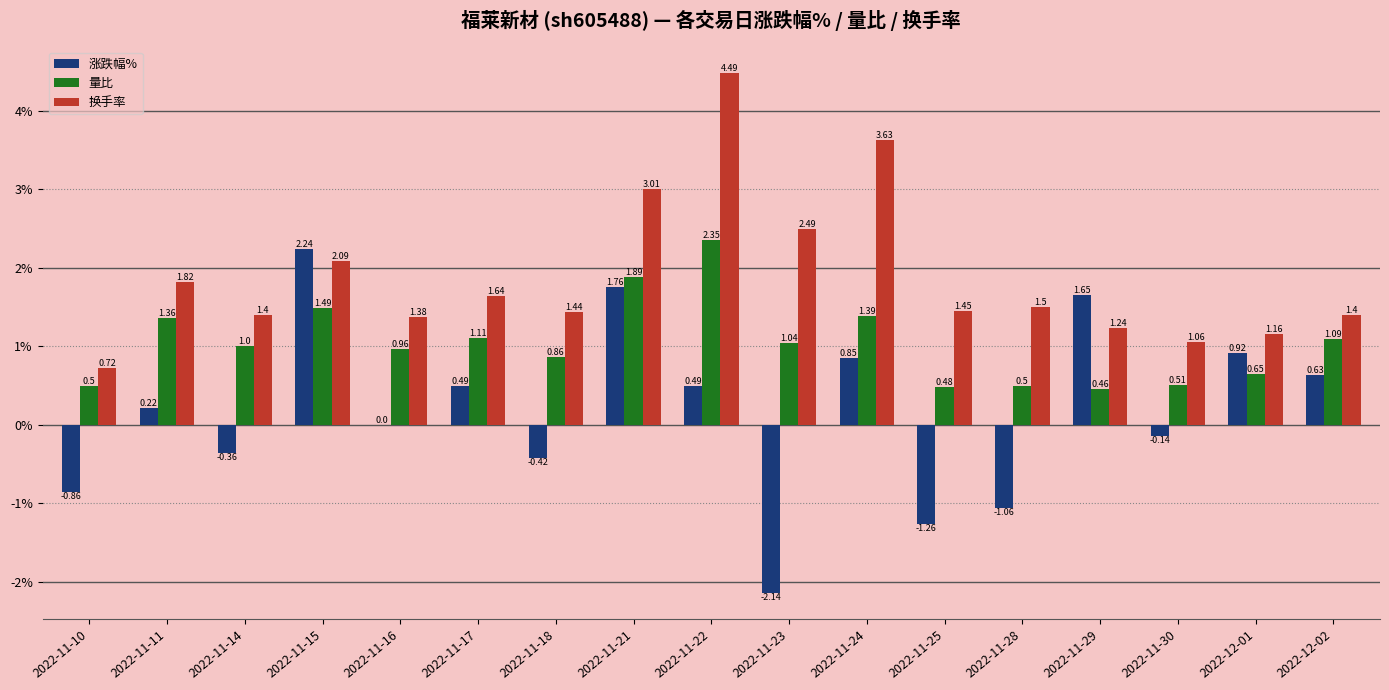

What is the sum of all 换手率 values?

31.9